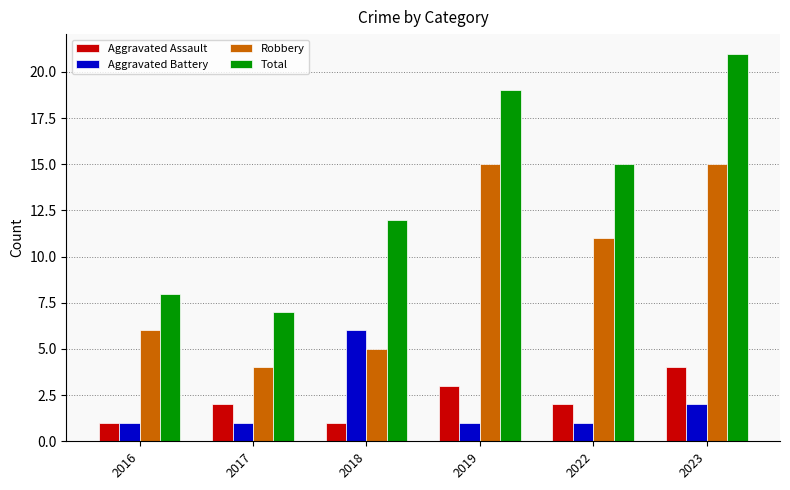

How many bars are there in total?

24